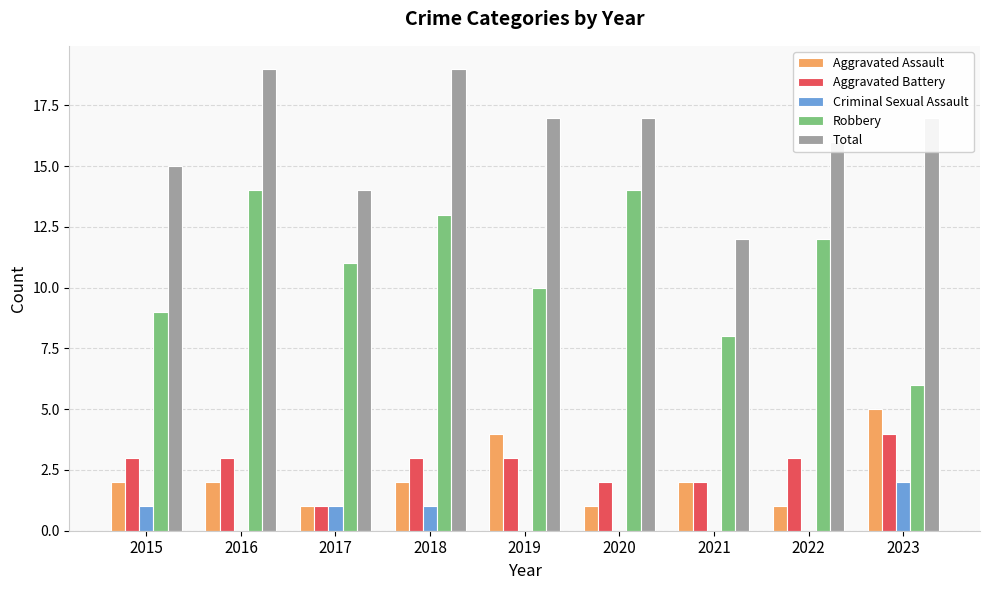

Which series has the largest total across all categories?

Total